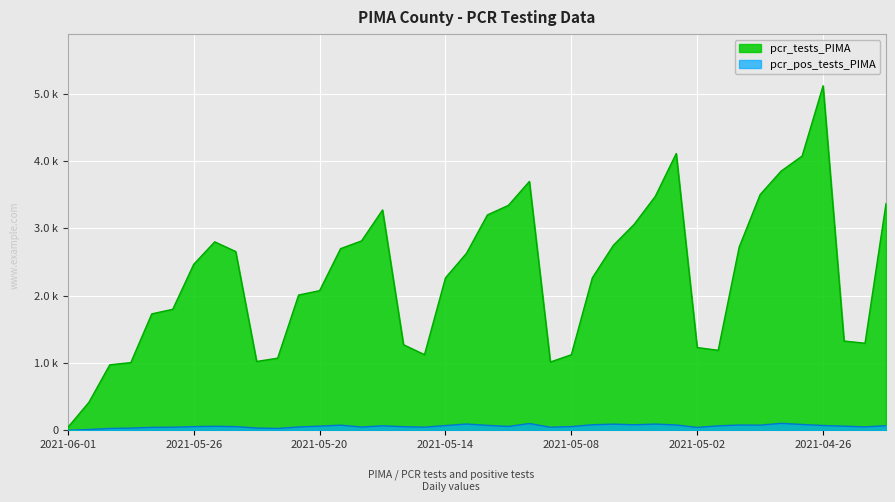

Which label corresponds to the largest value in the chart?

2021-04-26